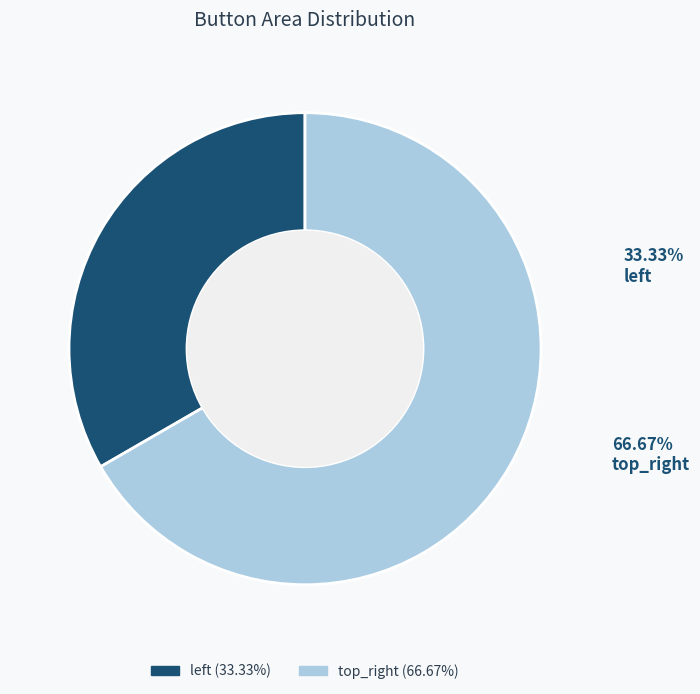

How many segments does this pie chart have?

2